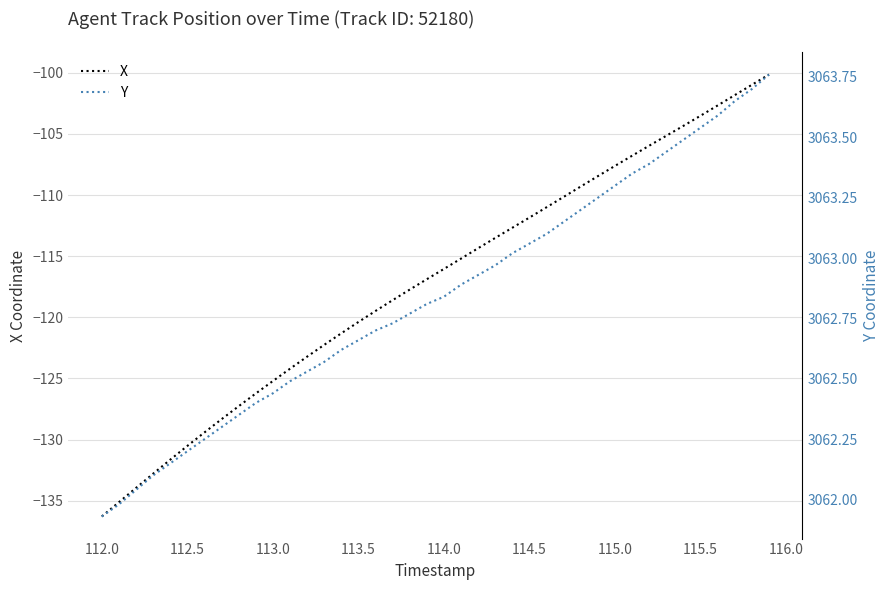

What is the highest value of the X series?

-100.1